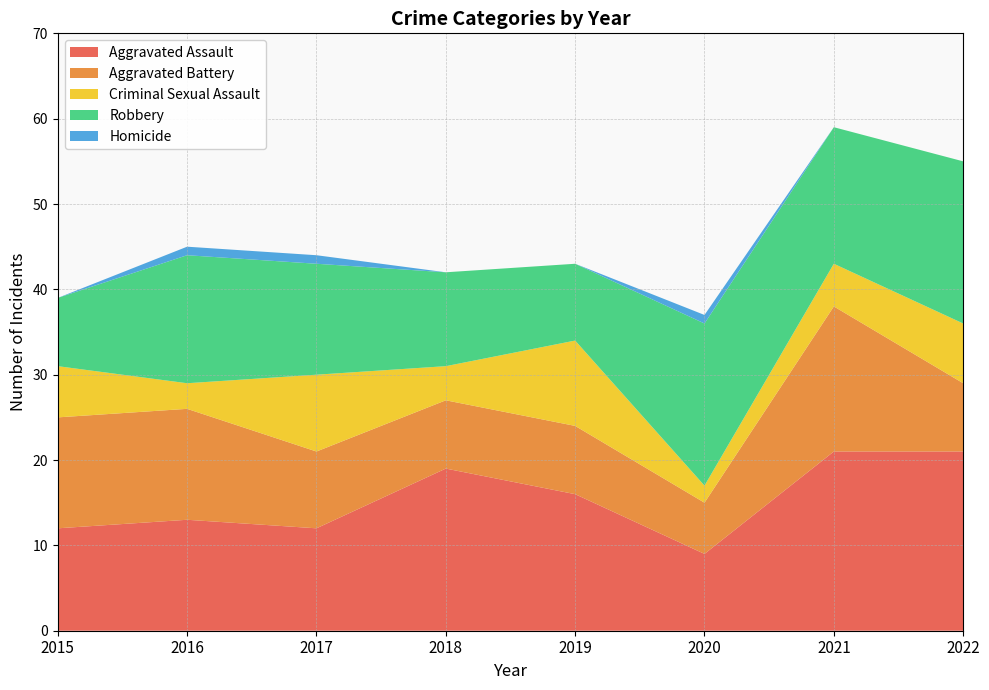

Reading left to right, list all the values displayed in this chart.

Aggravated Assault: 2015=12	2016=13	2017=12	2018=19	2019=16	2020=9	2021=21	2022=21
Aggravated Battery: 2015=13	2016=13	2017=9	2018=8	2019=8	2020=6	2021=17	2022=8
Criminal Sexual Assault: 2015=6	2016=3	2017=9	2018=4	2019=10	2020=2	2021=5	2022=7
Robbery: 2015=8	2016=15	2017=13	2018=11	2019=9	2020=19	2021=16	2022=19
Homicide: 2015=0	2016=1	2017=1	2018=0	2019=0	2020=1	2021=0	2022=0